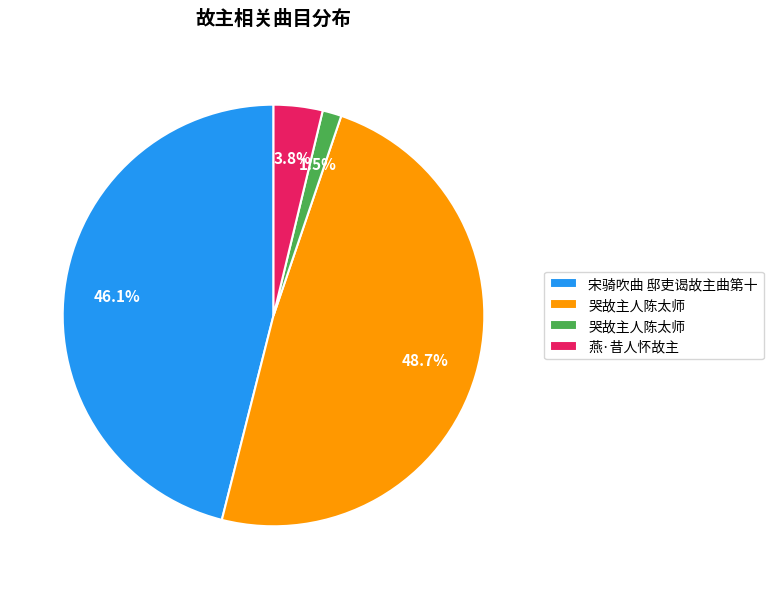

Is there a majority slice in this chart?

No